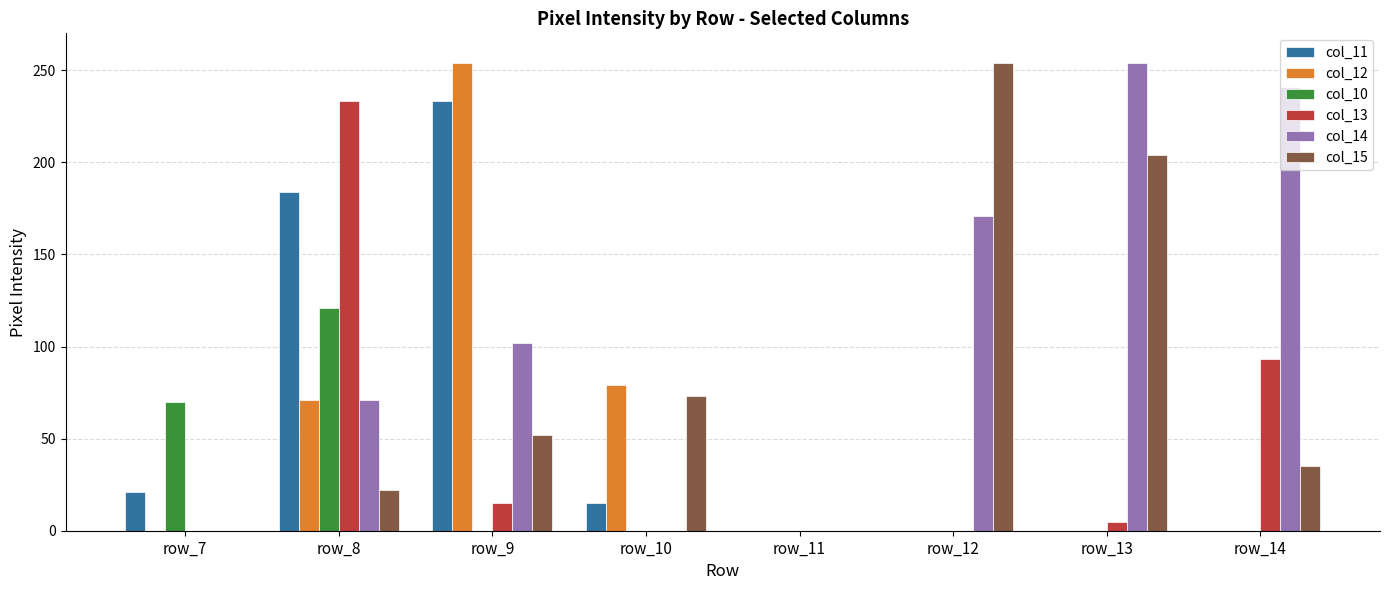

How many distinct data groups are displayed?

6